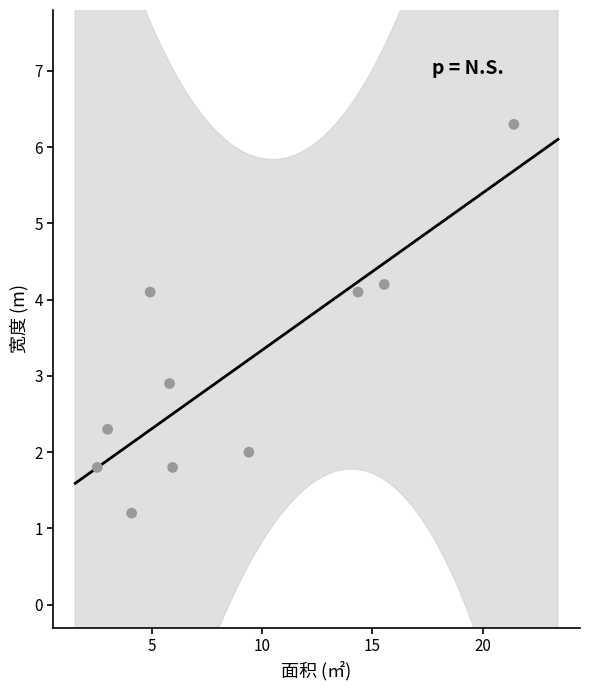

What is the range of Y values (max minus min)?

5.1